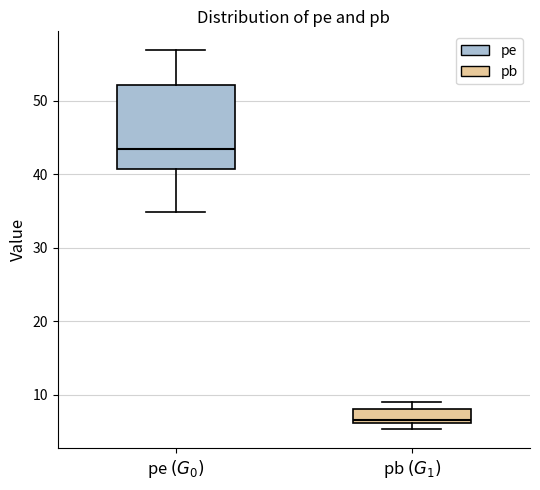

Which box has the highest median line?

pe $(G_0)$